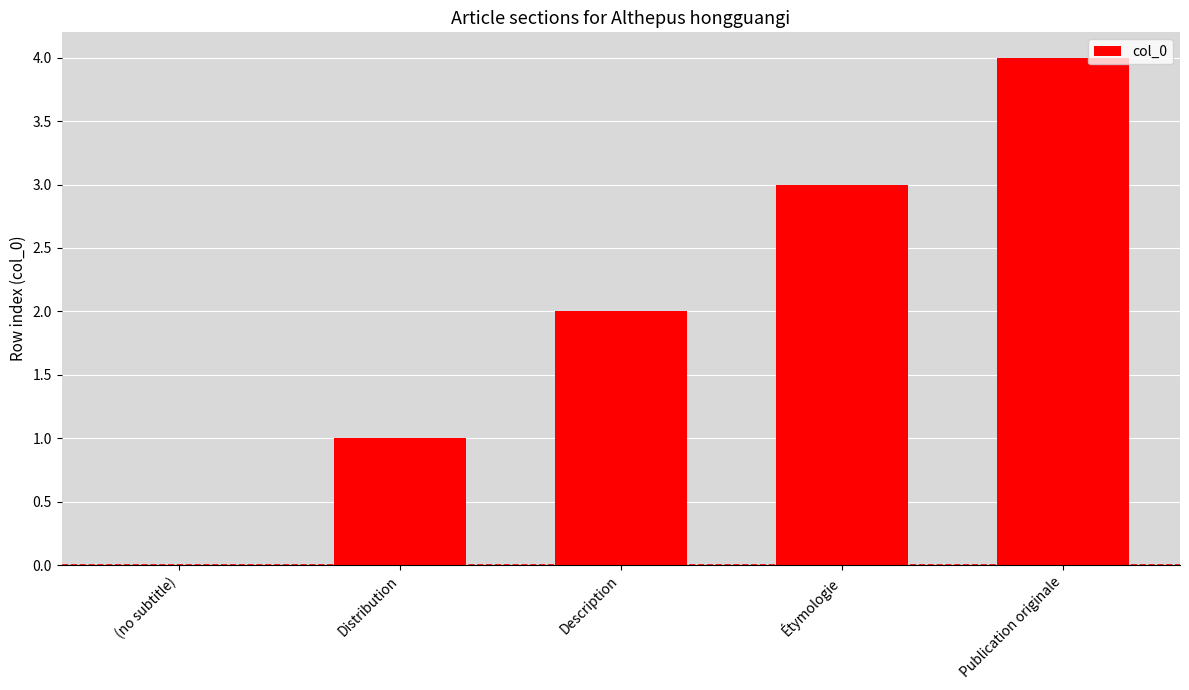

What is the maximum value shown in the chart?

4